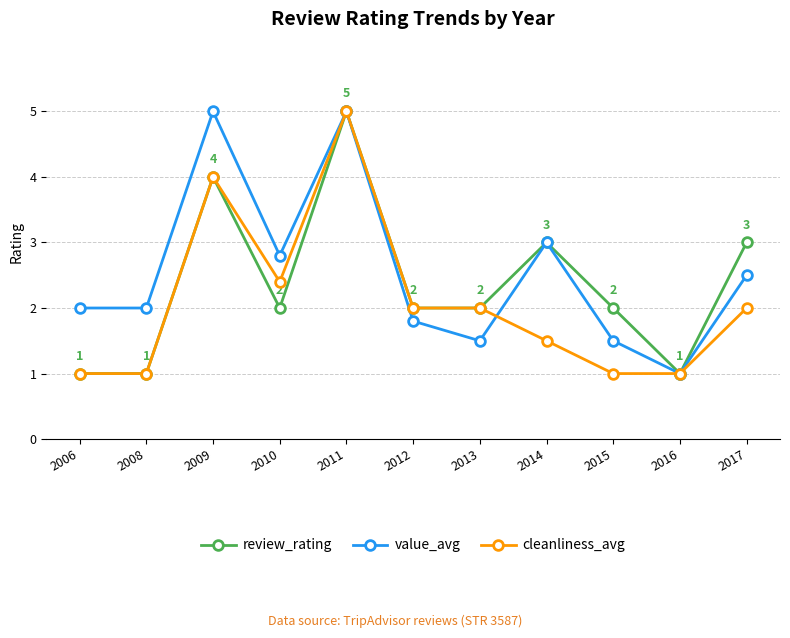

What is the value of the cleanliness_avg point at the 11th from the left?

2.0